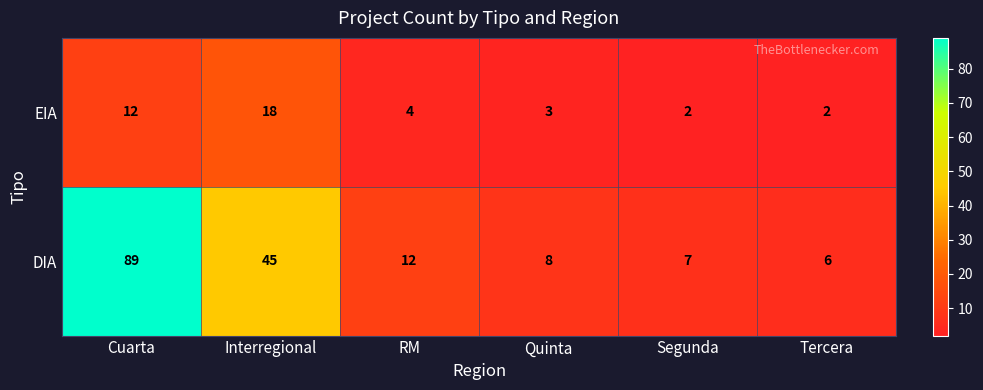

What is the maximum value shown in the chart?

89